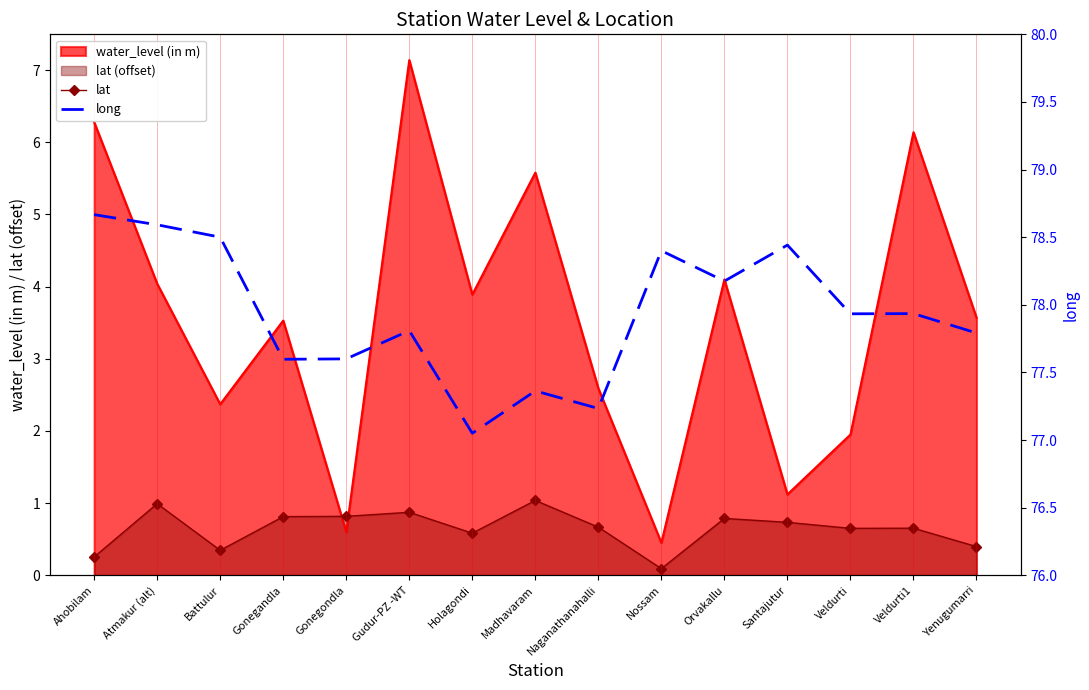

What is the label of the 5th point from the left?

Gonegondla